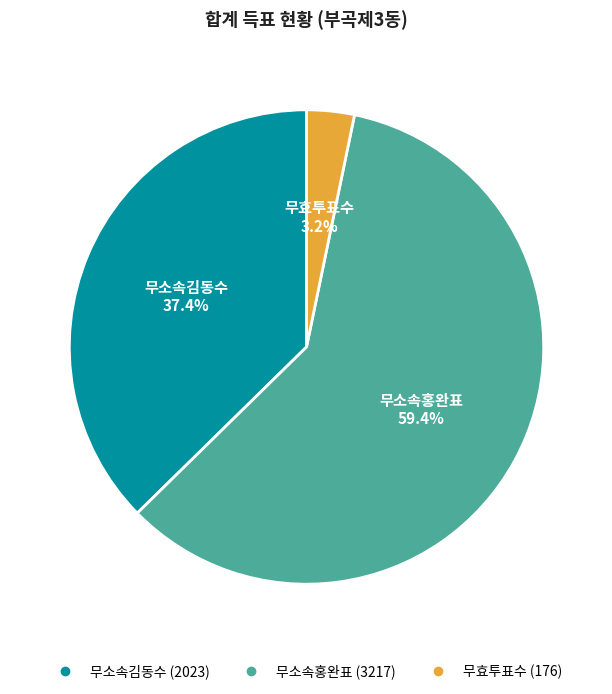

What portion of the pie excludes 무소속김동수?

62.6%